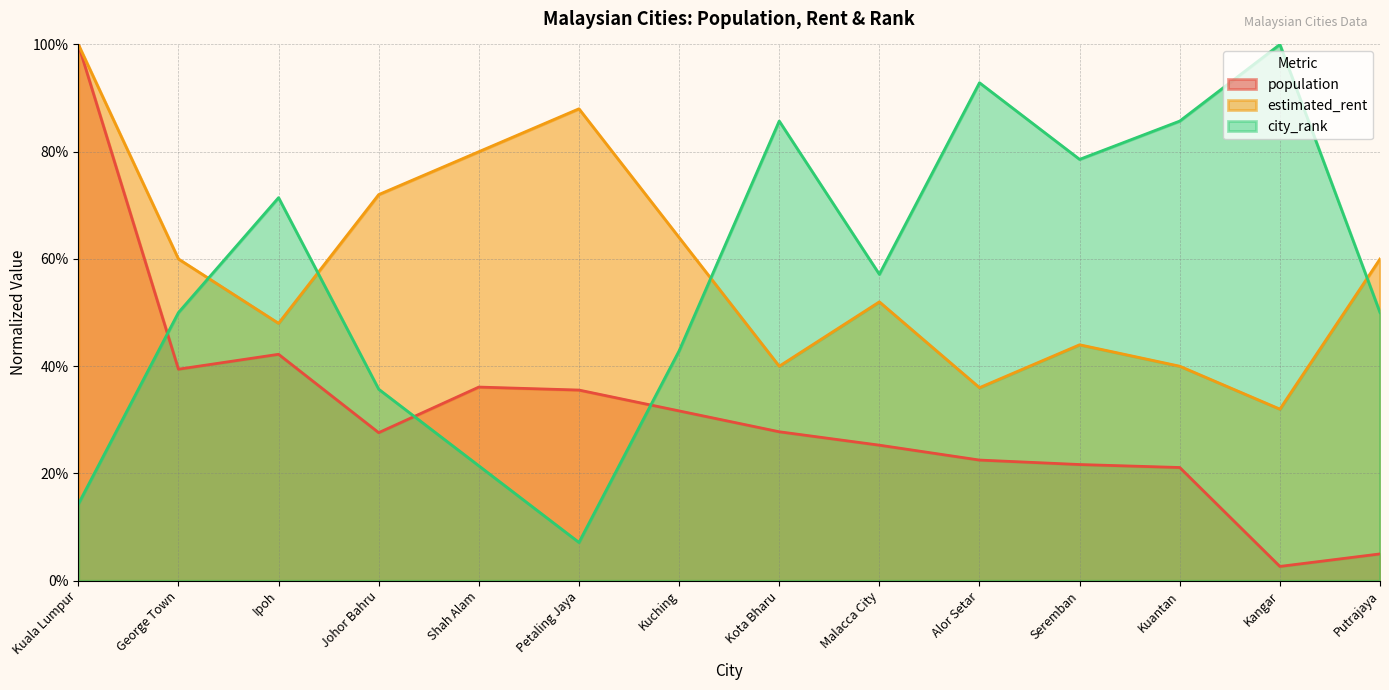

Between Petaling Jaya and Kuantan, which is larger?

Petaling Jaya